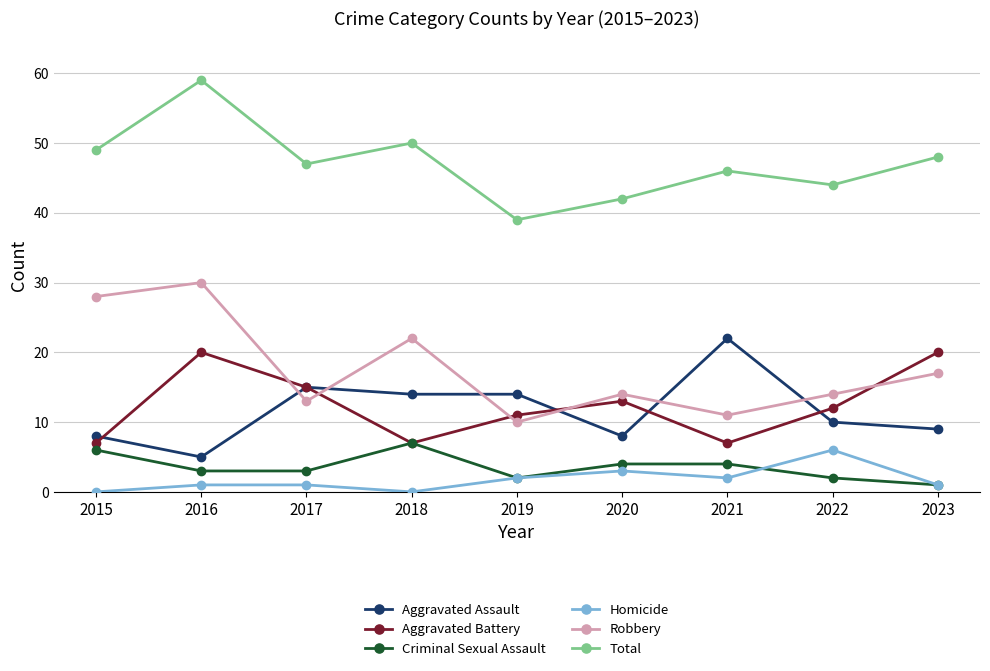

Where does the Criminal Sexual Assault series first go above 3?

2015